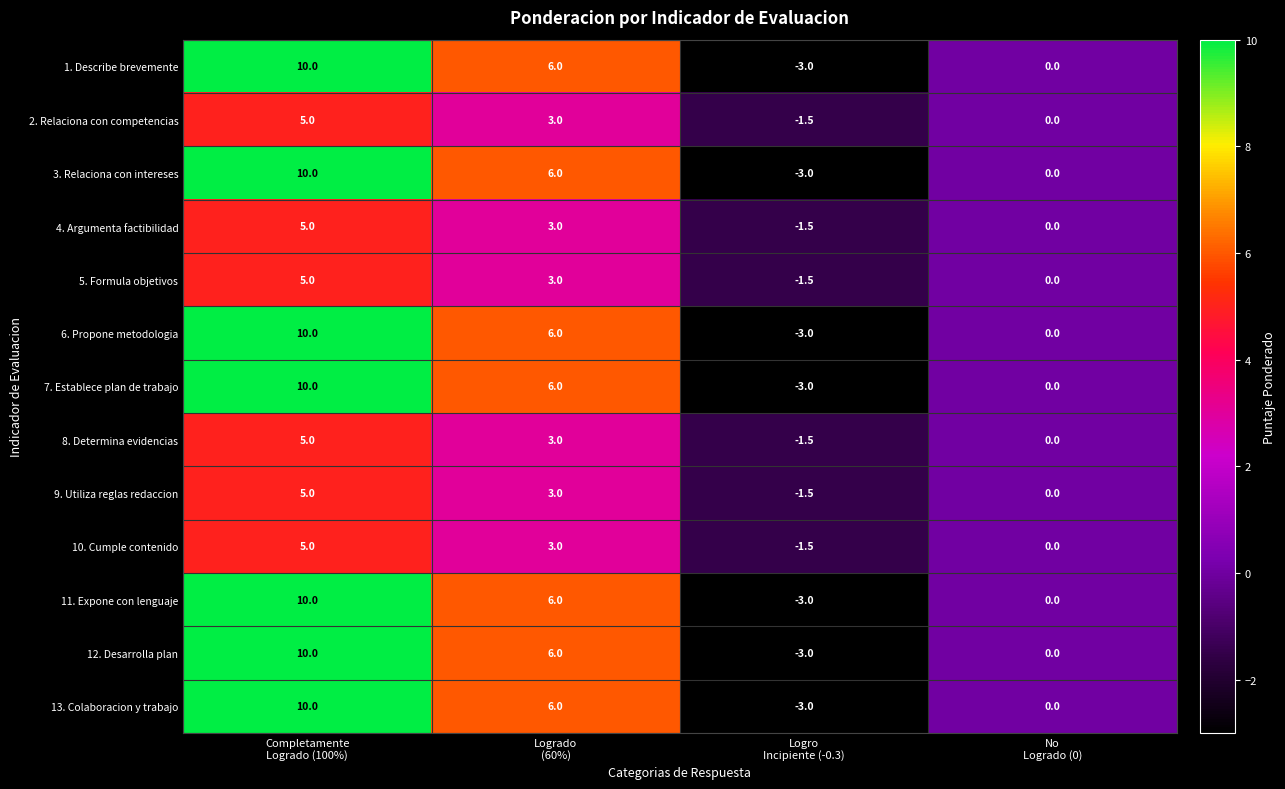

What is the difference between the maximum and minimum values in the 9. Utiliza reglas redaccion series?

6.5